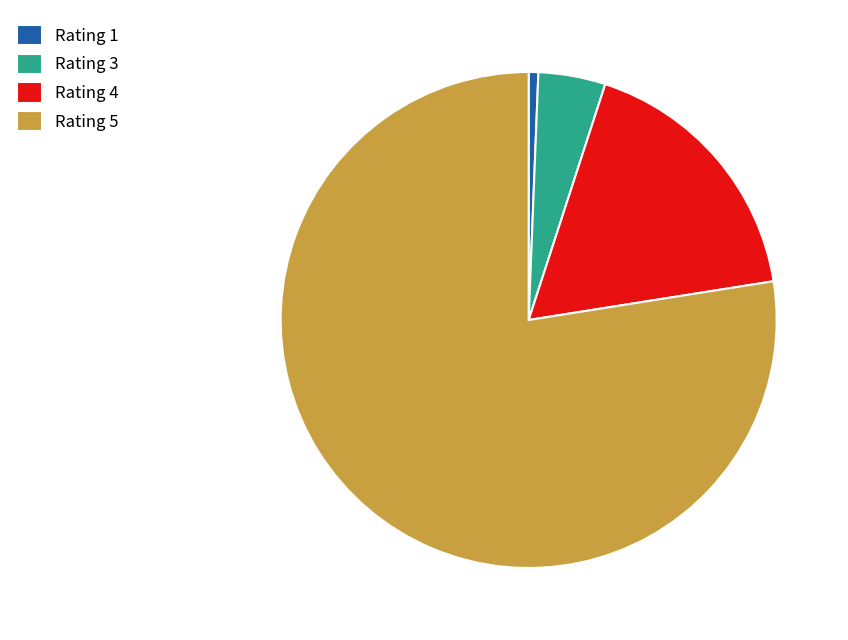

The Rating 1 slice represents 11% of the pie. True or false?

False